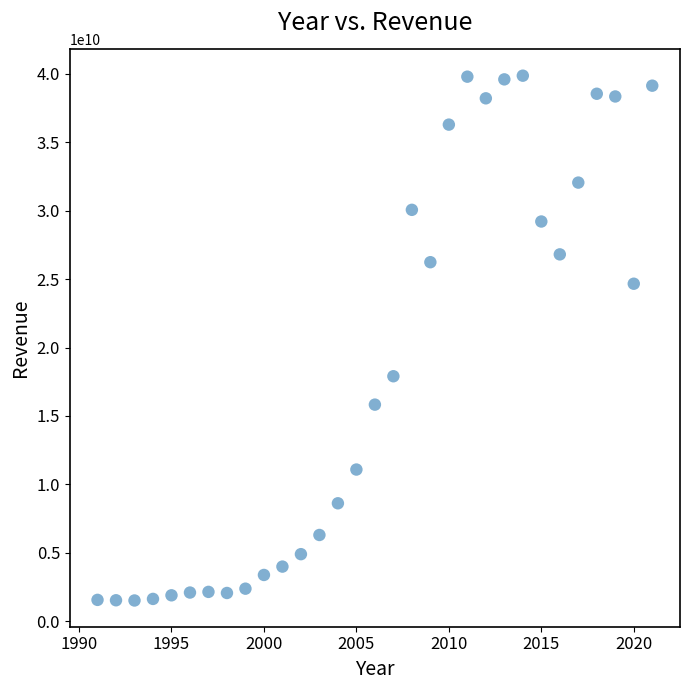

What is the range of Y values (max minus min)?

38342010590